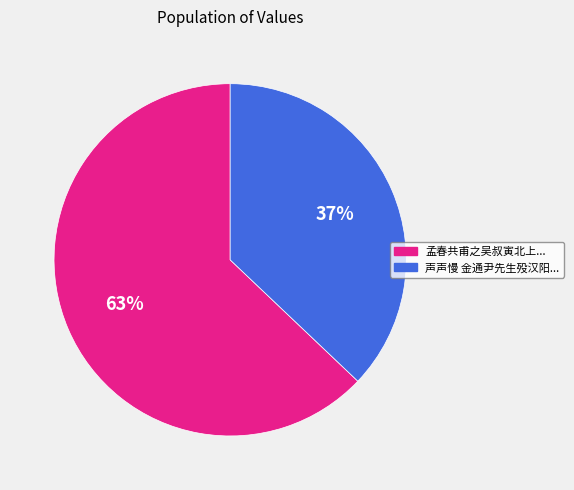

Does any single category account for the majority?

Yes